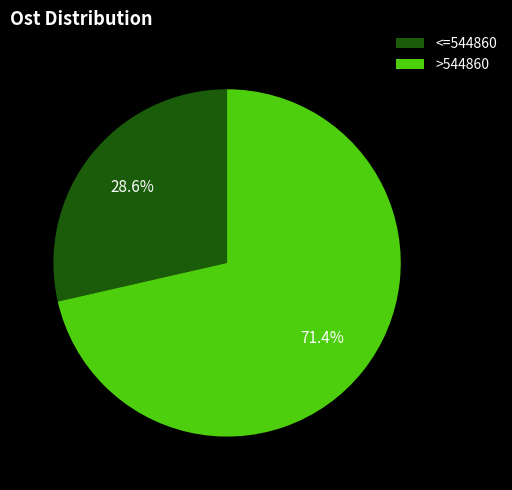

Which category has the biggest portion of the pie?

>544860